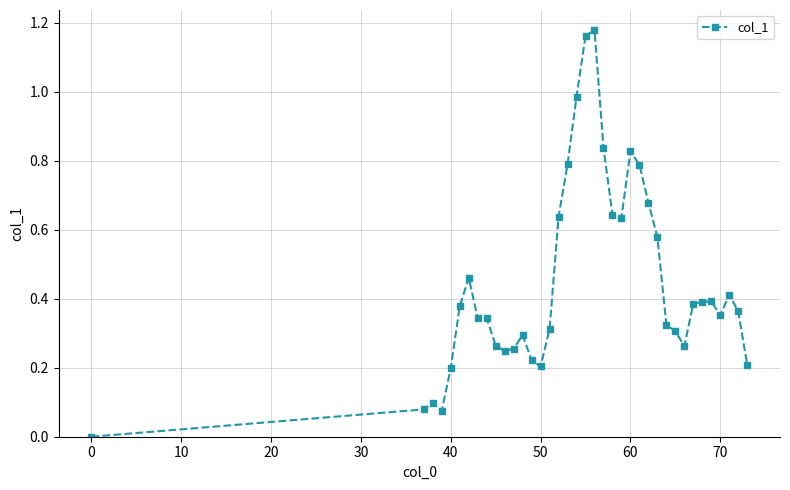

What is the difference between the maximum and second lowest values?

1.1